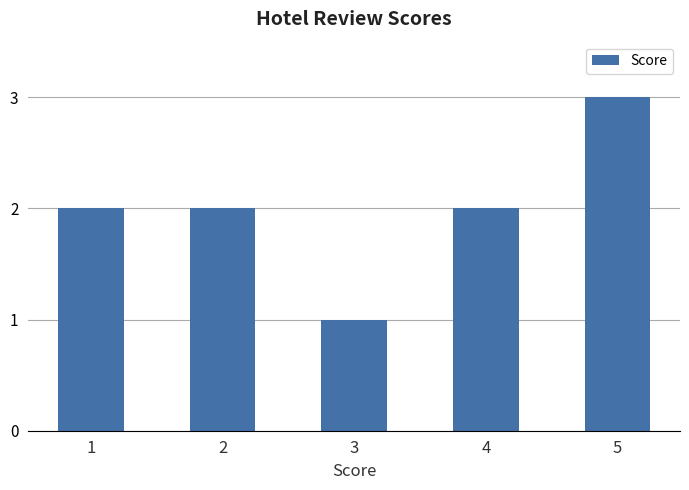

How many values are between 2 and 3?

4